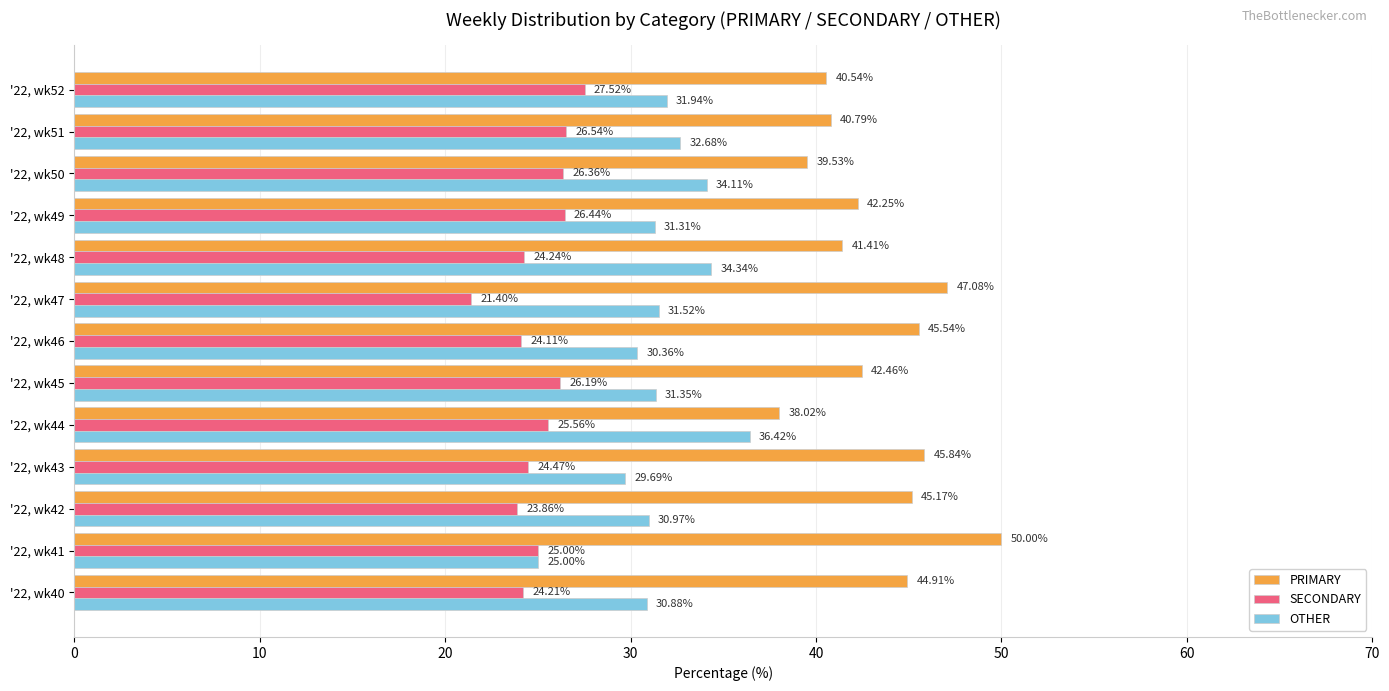

What are all the series names shown in the legend?

PRIMARY, SECONDARY, OTHER